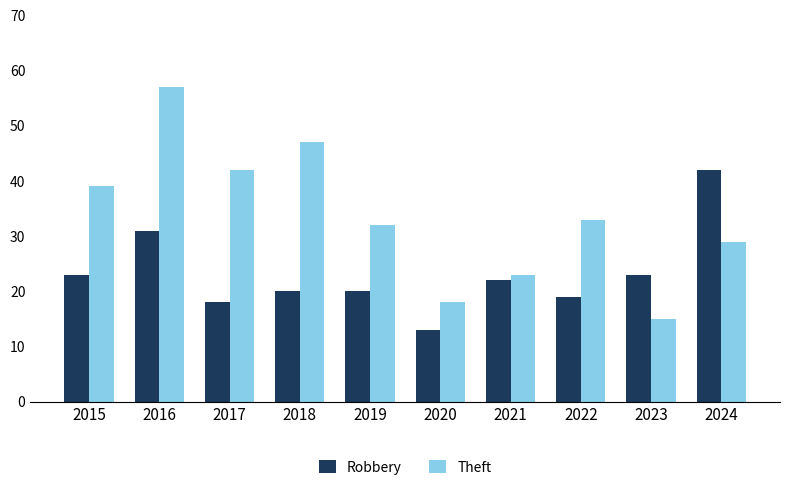

Between 2016 and 2024, which series saw the biggest shift?

Theft